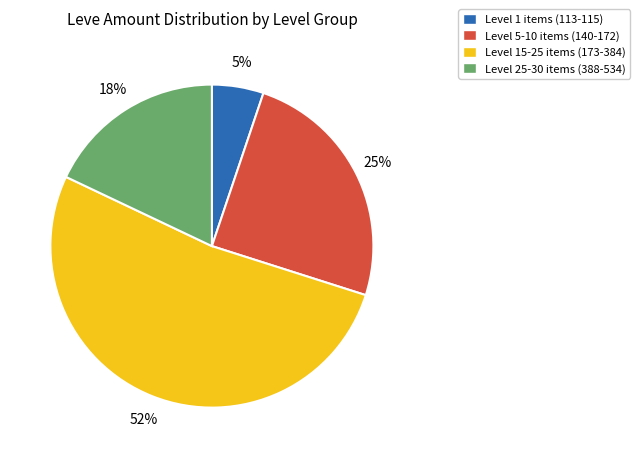

What is the smallest slice in the pie chart?

Level 1 items (113-115)